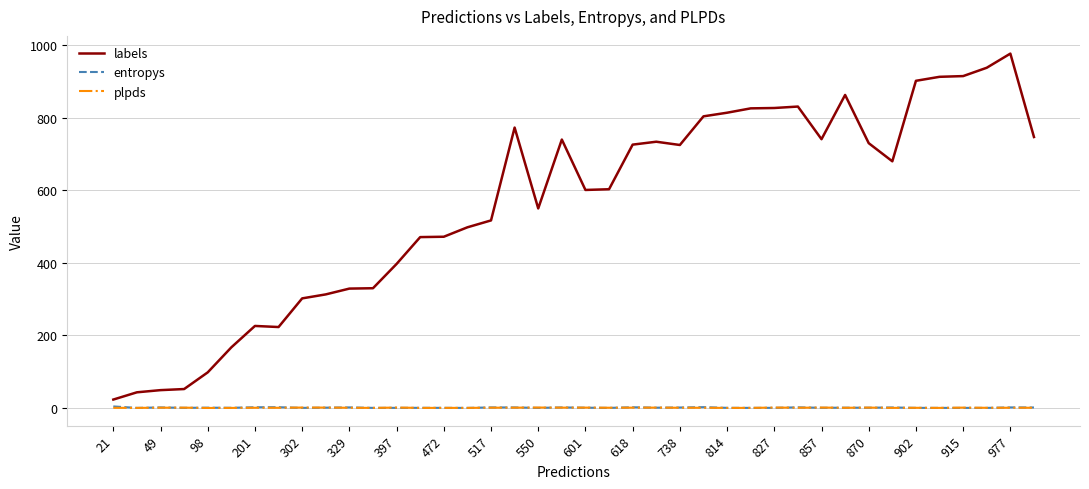

What is the maximum value shown in the chart?

977.0